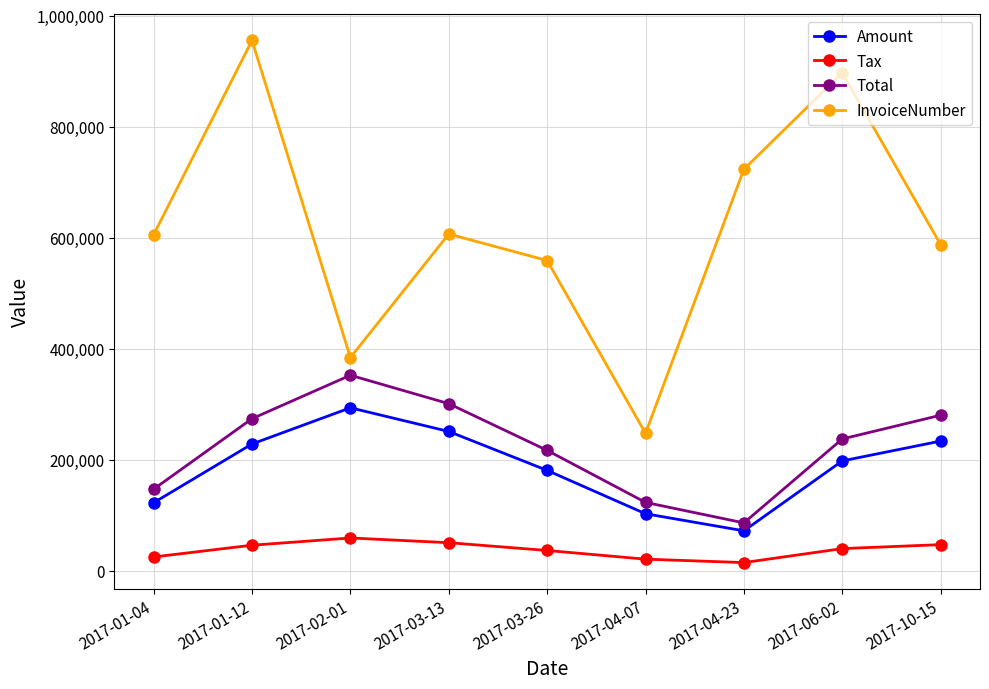

What are all the series names shown in the legend?

Amount, Tax, Total, InvoiceNumber